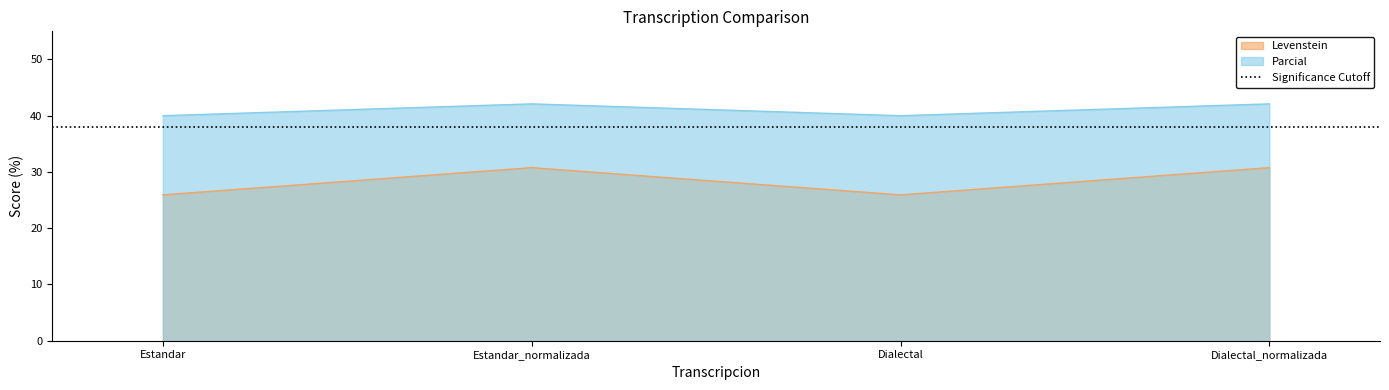

Reading left to right, extract all data points from this chart.

Levenstein: 25.9	30.8	25.9	30.8
Parcial: 40.0	42.1	40.0	42.1